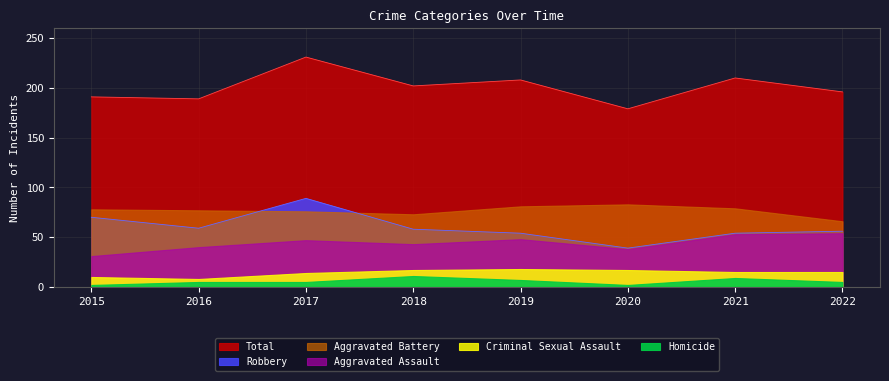

True or false: Total and Robbery cross at least once.

False